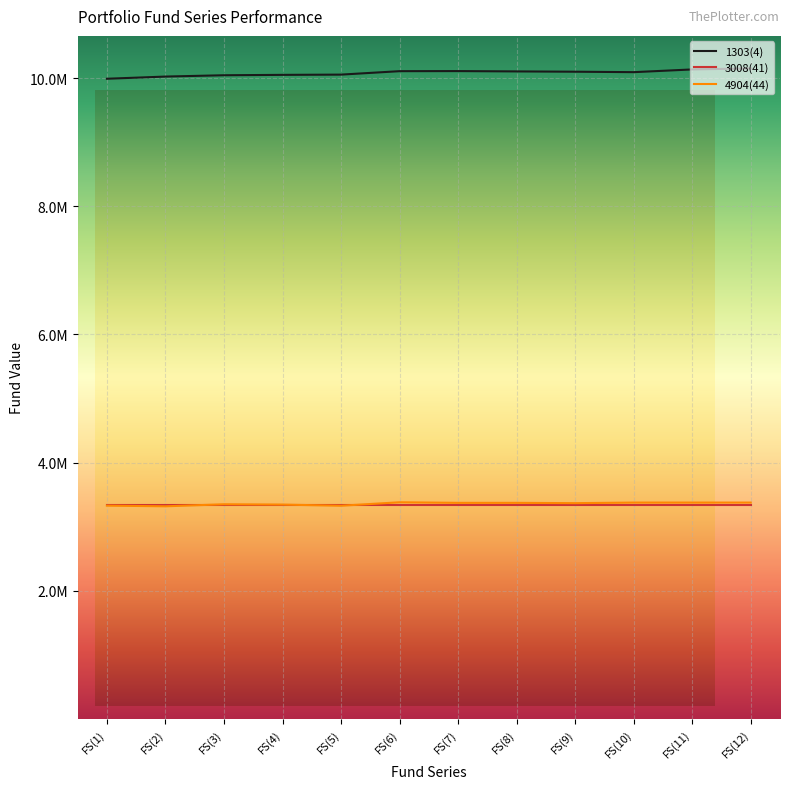

What are all the series names shown in the legend?

1303(4), 3008(41), 4904(44)